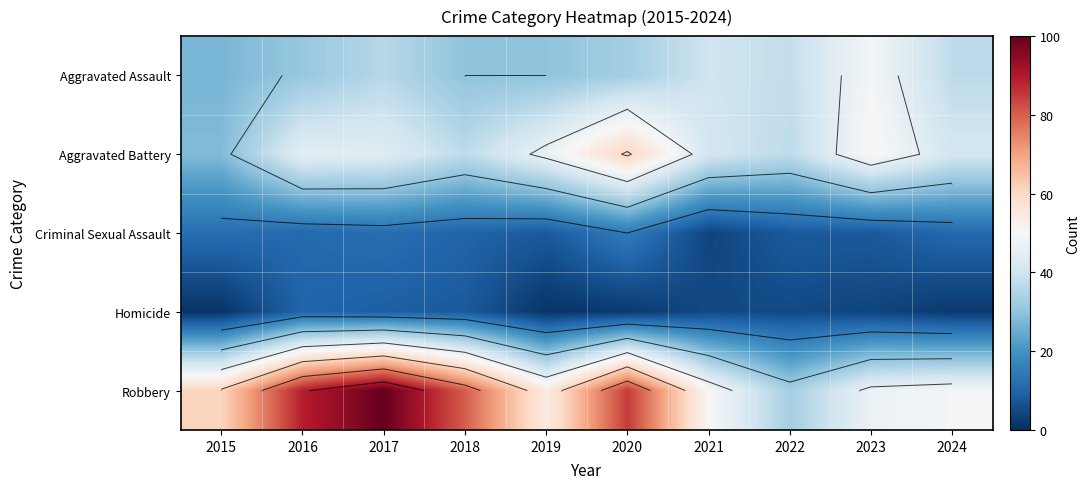

What is the total value across all series at 2019?

140